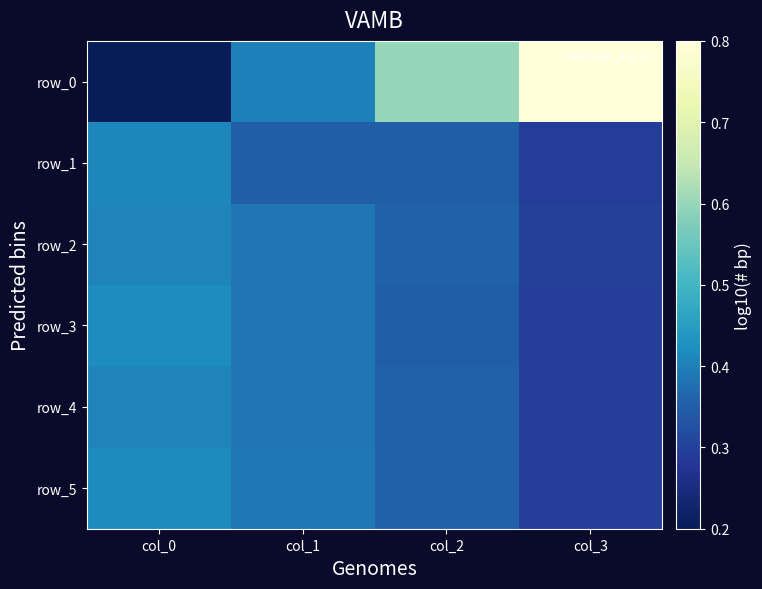

What is the difference between the highest and lowest values at col_0?

0.2